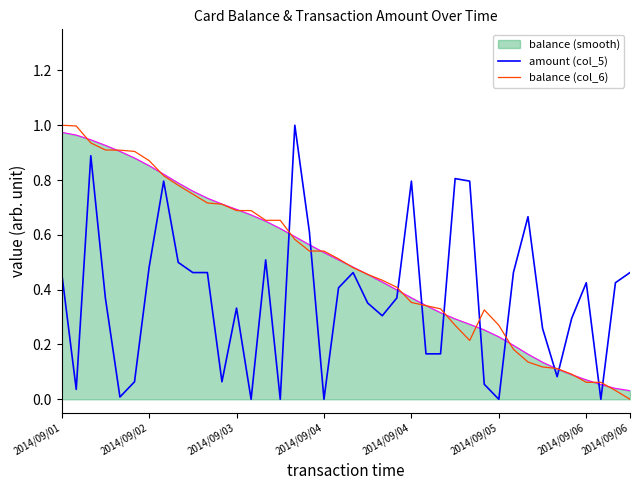

Reading right to left, what are all the values shown in this chart?

amount (col_5): 0.5	0.4	0.0	0.4	0.3	0.1	0.3	0.7	0.5	0.0	0.1	0.8	0.8	0.2	0.2	0.8	0.4	0.3	0.4	0.5	0.4	0.0	0.6	1.0	0.0	0.5	0.0	0.3	0.1	0.5	0.5	0.5	0.8	0.5	0.1	0.0	0.4	0.9	0.0	0.5
balance (col_6): 0.0	0.0	0.1	0.1	0.1	0.1	0.1	0.1	0.2	0.3	0.3	0.2	0.3	0.3	0.3	0.4	0.4	0.4	0.5	0.5	0.5	0.5	0.5	0.6	0.7	0.7	0.7	0.7	0.7	0.7	0.7	0.8	0.8	0.9	0.9	0.9	0.9	0.9	1.0	1.0